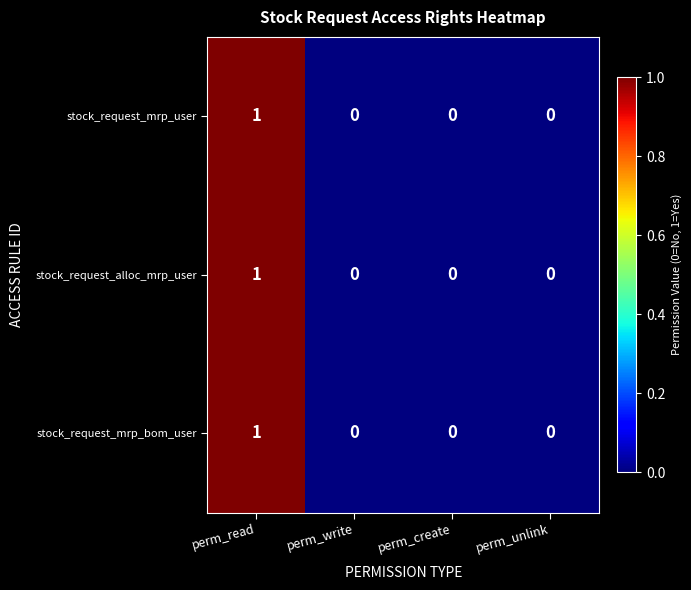

At which category is the sum across all series the highest?

perm_read